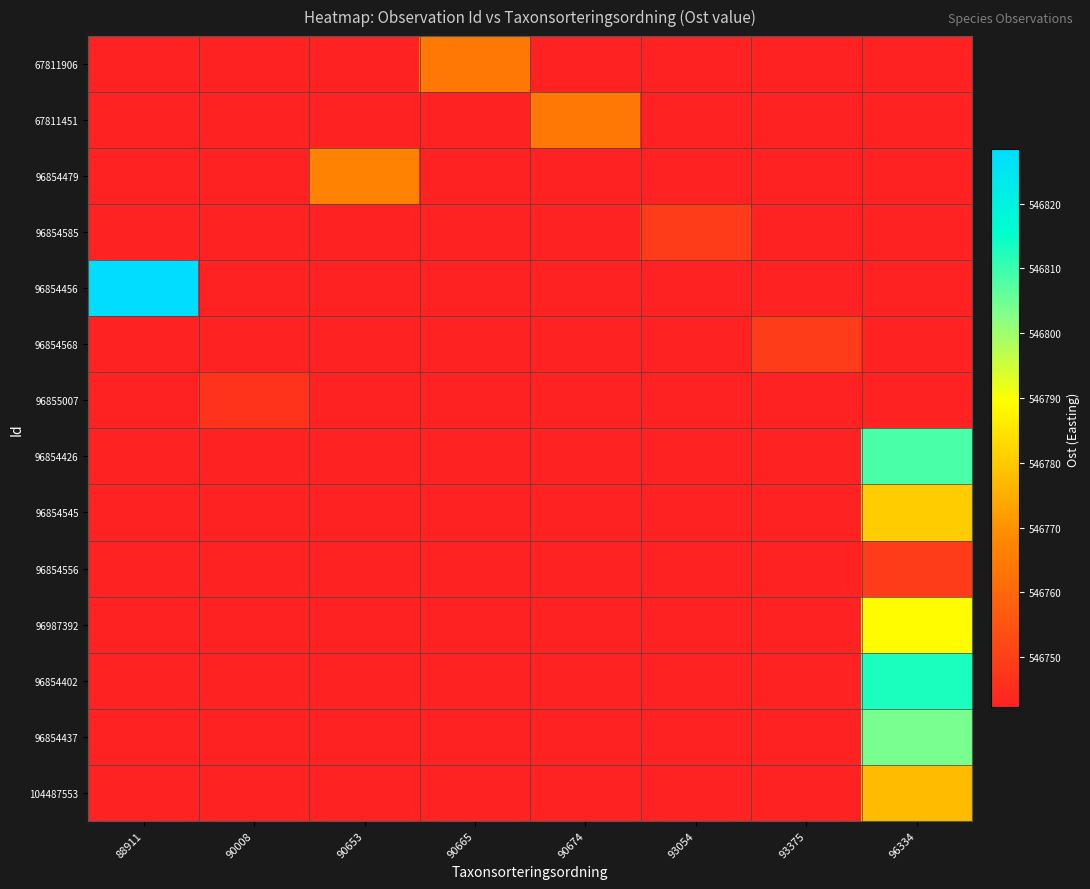

Reading left to right, list all the values displayed in this chart.

67811906: 88911=0.0	90008=0.0	90653=0.0	90665=546764.0	90674=0.0	93054=0.0	93375=0.0	96334=0.0
67811451: 88911=0.0	90008=0.0	90653=0.0	90665=0.0	90674=546764.0	93054=0.0	93375=0.0	96334=0.0
96854479: 88911=0.0	90008=0.0	90653=546766.5	90665=0.0	90674=0.0	93054=0.0	93375=0.0	96334=0.0
96854585: 88911=0.0	90008=0.0	90653=0.0	90665=0.0	90674=0.0	93054=546749.0	93375=0.0	96334=0.0
96854456: 88911=546828.4	90008=0.0	90653=0.0	90665=0.0	90674=0.0	93054=0.0	93375=0.0	96334=0.0
96854568: 88911=0.0	90008=0.0	90653=0.0	90665=0.0	90674=0.0	93054=0.0	93375=546749.0	96334=0.0
96855007: 88911=0.0	90008=546746.3	90653=0.0	90665=0.0	90674=0.0	93054=0.0	93375=0.0	96334=0.0
96854426: 88911=0.0	90008=0.0	90653=0.0	90665=0.0	90674=0.0	93054=0.0	93375=0.0	96334=546808.4
96854545: 88911=0.0	90008=0.0	90653=0.0	90665=0.0	90674=0.0	93054=0.0	93375=0.0	96334=546780.3
96854556: 88911=0.0	90008=0.0	90653=0.0	90665=0.0	90674=0.0	93054=0.0	93375=0.0	96334=546749.0
96987392: 88911=0.0	90008=0.0	90653=0.0	90665=0.0	90674=0.0	93054=0.0	93375=0.0	96334=546789.2
96854402: 88911=0.0	90008=0.0	90653=0.0	90665=0.0	90674=0.0	93054=0.0	93375=0.0	96334=546812.8
96854437: 88911=0.0	90008=0.0	90653=0.0	90665=0.0	90674=0.0	93054=0.0	93375=0.0	96334=546804.0
104487553: 88911=0.0	90008=0.0	90653=0.0	90665=0.0	90674=0.0	93054=0.0	93375=0.0	96334=546777.5